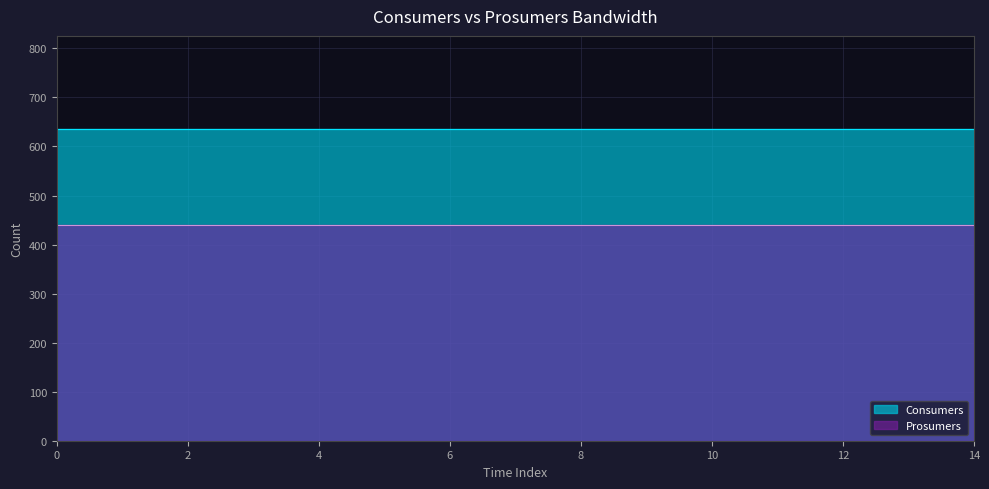

True or false: Prosumers and Consumers intersect in this chart.

False